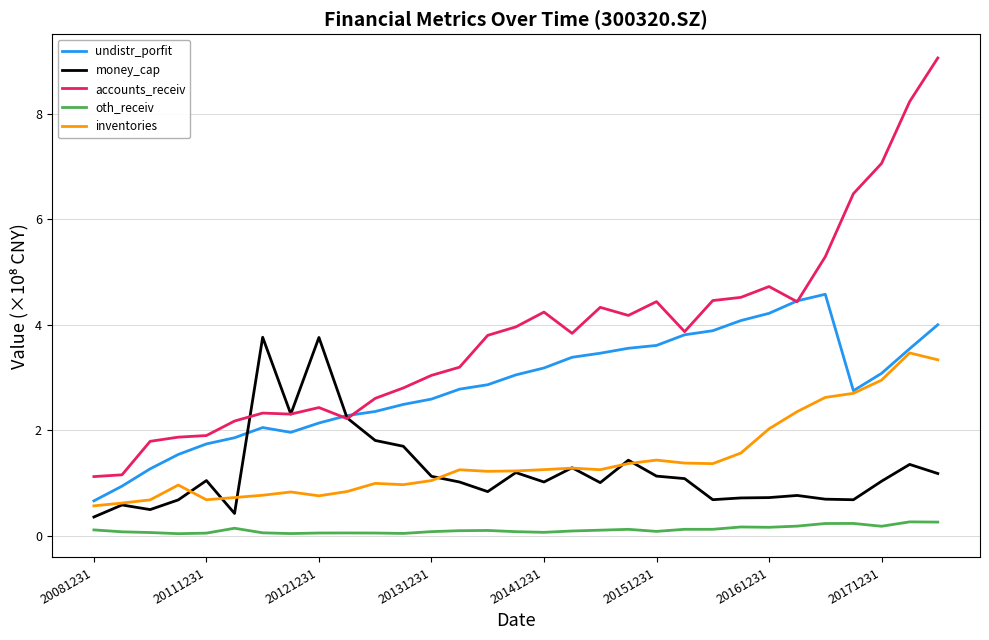

What is the maximum value shown in the chart?

9.1